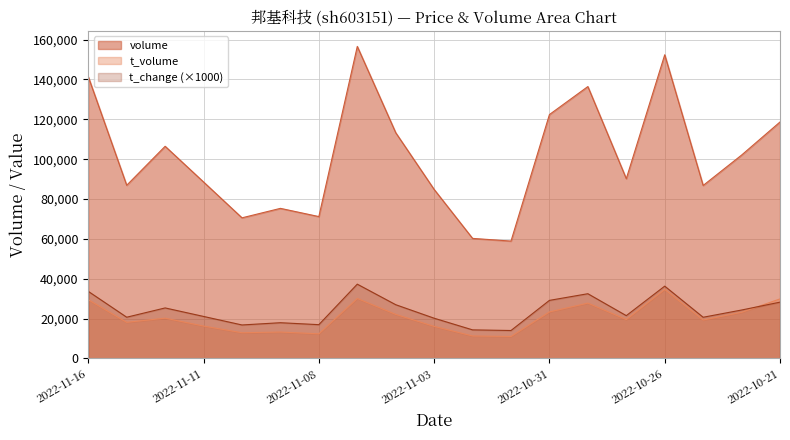

Which series changed the most between 2022-11-01 and 2022-11-10?

volume